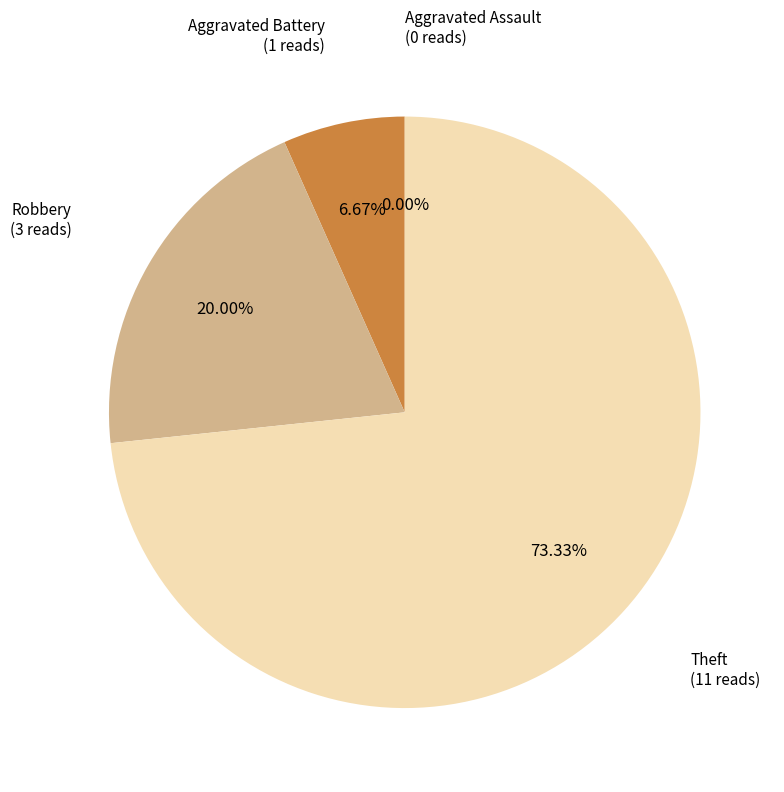

How many slices are in this pie chart?

4